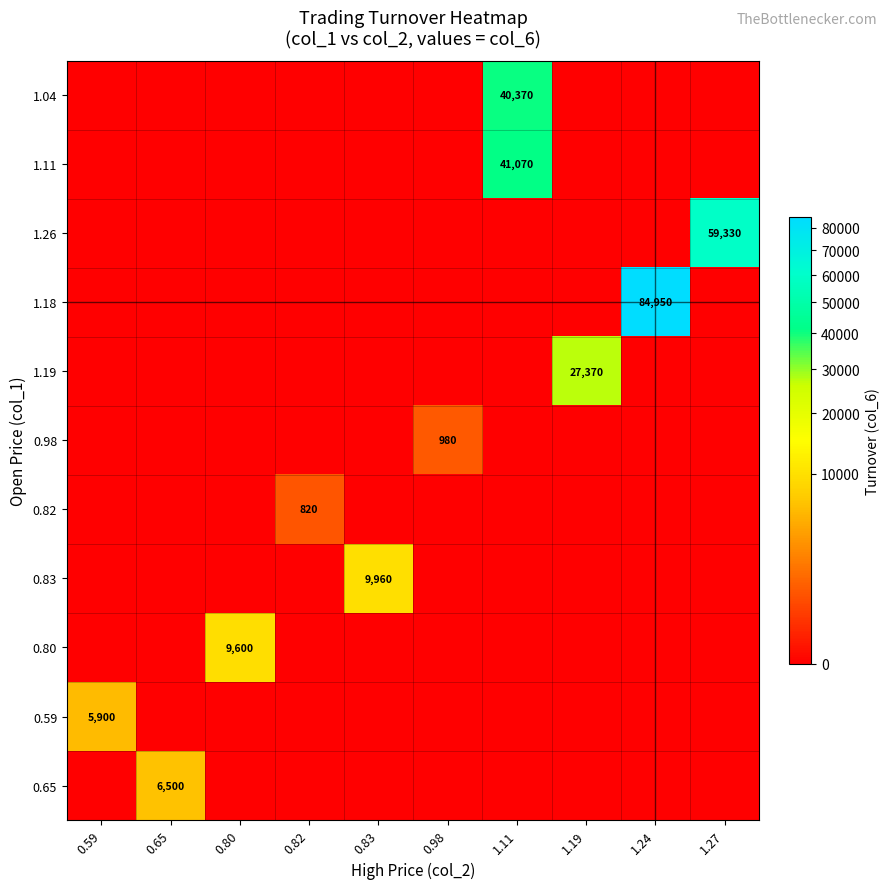

What is the difference between the highest and lowest values at 0.65?

6500